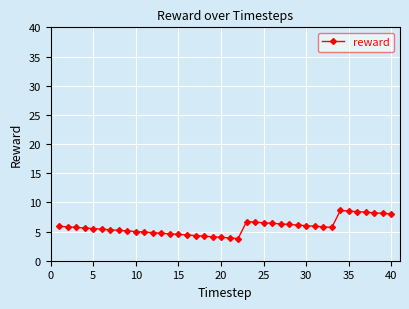

What is the maximum value shown in the chart?

8.6